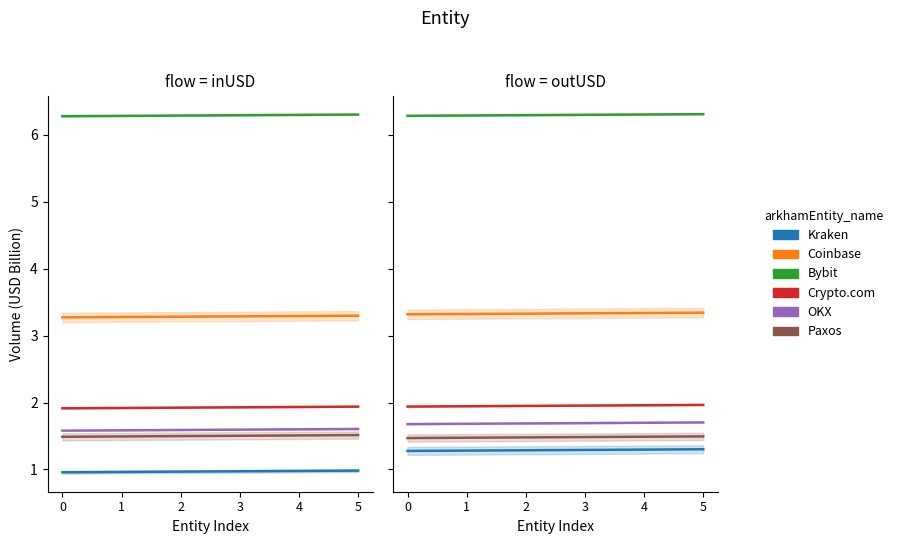

Count the OKX values in the range 1 to 2.

6